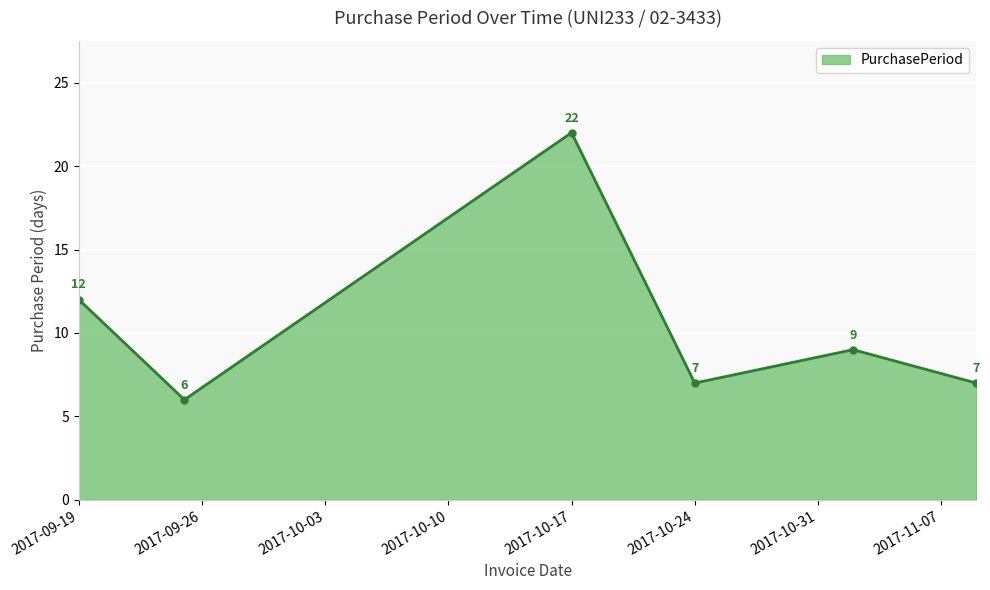

What is the value of the 6th point from the left?

7